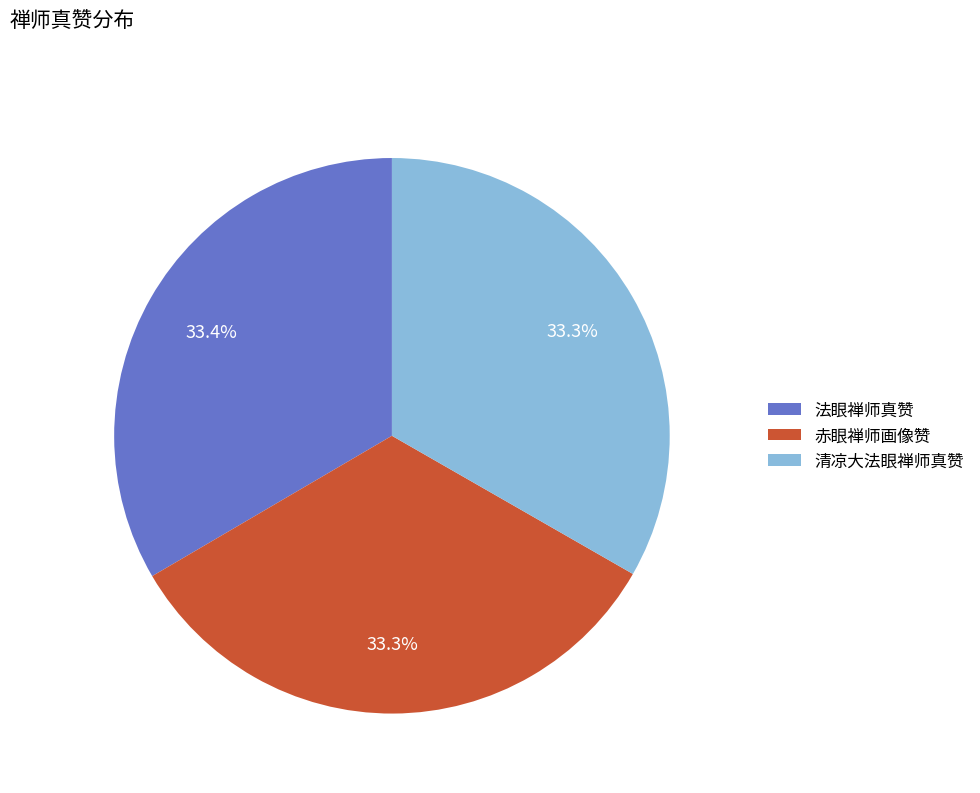

What is the ratio of the value at 法眼禅师真赞 to the value at 清凉大法眼禅师真赞?

1.0